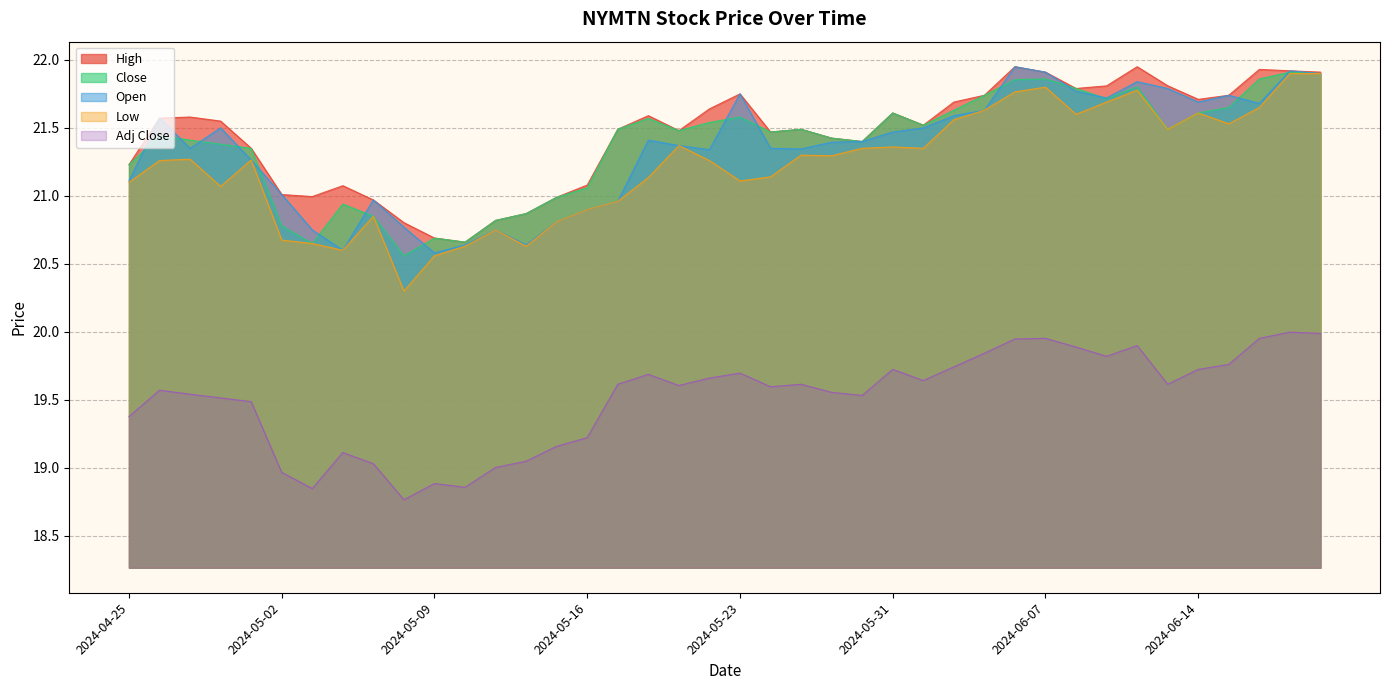

Reading right to left, transcribe all the data shown in this chart.

High: 2024-06-21=21.9	2024-06-20=21.9	2024-06-18=21.9	2024-06-17=21.7	2024-06-14=21.7	2024-06-13=21.8	2024-06-12=22.0	2024-06-11=21.8	2024-06-10=21.8	2024-06-07=21.9	2024-06-06=22.0	2024-06-05=21.7	2024-06-04=21.7	2024-06-03=21.5	2024-05-31=21.6	2024-05-30=21.4	2024-05-29=21.4	2024-05-28=21.5	2024-05-24=21.5	2024-05-23=21.8	2024-05-22=21.6	2024-05-21=21.5	2024-05-20=21.6	2024-05-17=21.5	2024-05-16=21.1	2024-05-15=21.0	2024-05-14=20.9	2024-05-13=20.8	2024-05-10=20.7	2024-05-09=20.7	2024-05-08=20.8	2024-05-07=21.0	2024-05-06=21.1	2024-05-03=21.0	2024-05-02=21.0	2024-05-01=21.4	2024-04-30=21.5	2024-04-29=21.6	2024-04-26=21.6	2024-04-25=21.2
Close: 2024-06-21=21.9	2024-06-20=21.9	2024-06-18=21.9	2024-06-17=21.6	2024-06-14=21.6	2024-06-13=21.5	2024-06-12=21.8	2024-06-11=21.7	2024-06-10=21.8	2024-06-07=21.9	2024-06-06=21.9	2024-06-05=21.7	2024-06-04=21.6	2024-06-03=21.5	2024-05-31=21.6	2024-05-30=21.4	2024-05-29=21.4	2024-05-28=21.5	2024-05-24=21.5	2024-05-23=21.6	2024-05-22=21.5	2024-05-21=21.5	2024-05-20=21.6	2024-05-17=21.5	2024-05-16=21.1	2024-05-15=21.0	2024-05-14=20.9	2024-05-13=20.8	2024-05-10=20.7	2024-05-09=20.7	2024-05-08=20.6	2024-05-07=20.9	2024-05-06=20.9	2024-05-03=20.6	2024-05-02=20.8	2024-05-01=21.4	2024-04-30=21.4	2024-04-29=21.4	2024-04-26=21.4	2024-04-25=21.2
Open: 2024-06-21=21.9	2024-06-20=21.9	2024-06-18=21.7	2024-06-17=21.7	2024-06-14=21.7	2024-06-13=21.8	2024-06-12=21.8	2024-06-11=21.7	2024-06-10=21.8	2024-06-07=21.9	2024-06-06=22.0	2024-06-05=21.6	2024-06-04=21.6	2024-06-03=21.5	2024-05-31=21.5	2024-05-30=21.4	2024-05-29=21.4	2024-05-28=21.3	2024-05-24=21.4	2024-05-23=21.8	2024-05-22=21.3	2024-05-21=21.4	2024-05-20=21.4	2024-05-17=21.0	2024-05-16=20.9	2024-05-15=20.8	2024-05-14=20.6	2024-05-13=20.8	2024-05-10=20.6	2024-05-09=20.6	2024-05-08=20.8	2024-05-07=21.0	2024-05-06=20.6	2024-05-03=20.8	2024-05-02=21.0	2024-05-01=21.3	2024-04-30=21.5	2024-04-29=21.4	2024-04-26=21.6	2024-04-25=21.1
Low: 2024-06-21=21.9	2024-06-20=21.9	2024-06-18=21.6	2024-06-17=21.5	2024-06-14=21.6	2024-06-13=21.5	2024-06-12=21.8	2024-06-11=21.7	2024-06-10=21.6	2024-06-07=21.8	2024-06-06=21.8	2024-06-05=21.6	2024-06-04=21.6	2024-06-03=21.4	2024-05-31=21.4	2024-05-30=21.4	2024-05-29=21.3	2024-05-28=21.3	2024-05-24=21.1	2024-05-23=21.1	2024-05-22=21.3	2024-05-21=21.4	2024-05-20=21.1	2024-05-17=21.0	2024-05-16=20.9	2024-05-15=20.8	2024-05-14=20.6	2024-05-13=20.8	2024-05-10=20.6	2024-05-09=20.6	2024-05-08=20.3	2024-05-07=20.9	2024-05-06=20.6	2024-05-03=20.6	2024-05-02=20.7	2024-05-01=21.3	2024-04-30=21.1	2024-04-29=21.3	2024-04-26=21.3	2024-04-25=21.1
Adj Close: 2024-06-21=20.0	2024-06-20=20.0	2024-06-18=20.0	2024-06-17=19.8	2024-06-14=19.7	2024-06-13=19.6	2024-06-12=19.9	2024-06-11=19.8	2024-06-10=19.9	2024-06-07=20.0	2024-06-06=19.9	2024-06-05=19.8	2024-06-04=19.7	2024-06-03=19.6	2024-05-31=19.7	2024-05-30=19.5	2024-05-29=19.6	2024-05-28=19.6	2024-05-24=19.6	2024-05-23=19.7	2024-05-22=19.7	2024-05-21=19.6	2024-05-20=19.7	2024-05-17=19.6	2024-05-16=19.2	2024-05-15=19.2	2024-05-14=19.0	2024-05-13=19.0	2024-05-10=18.9	2024-05-09=18.9	2024-05-08=18.8	2024-05-07=19.0	2024-05-06=19.1	2024-05-03=18.8	2024-05-02=19.0	2024-05-01=19.5	2024-04-30=19.5	2024-04-29=19.5	2024-04-26=19.6	2024-04-25=19.4